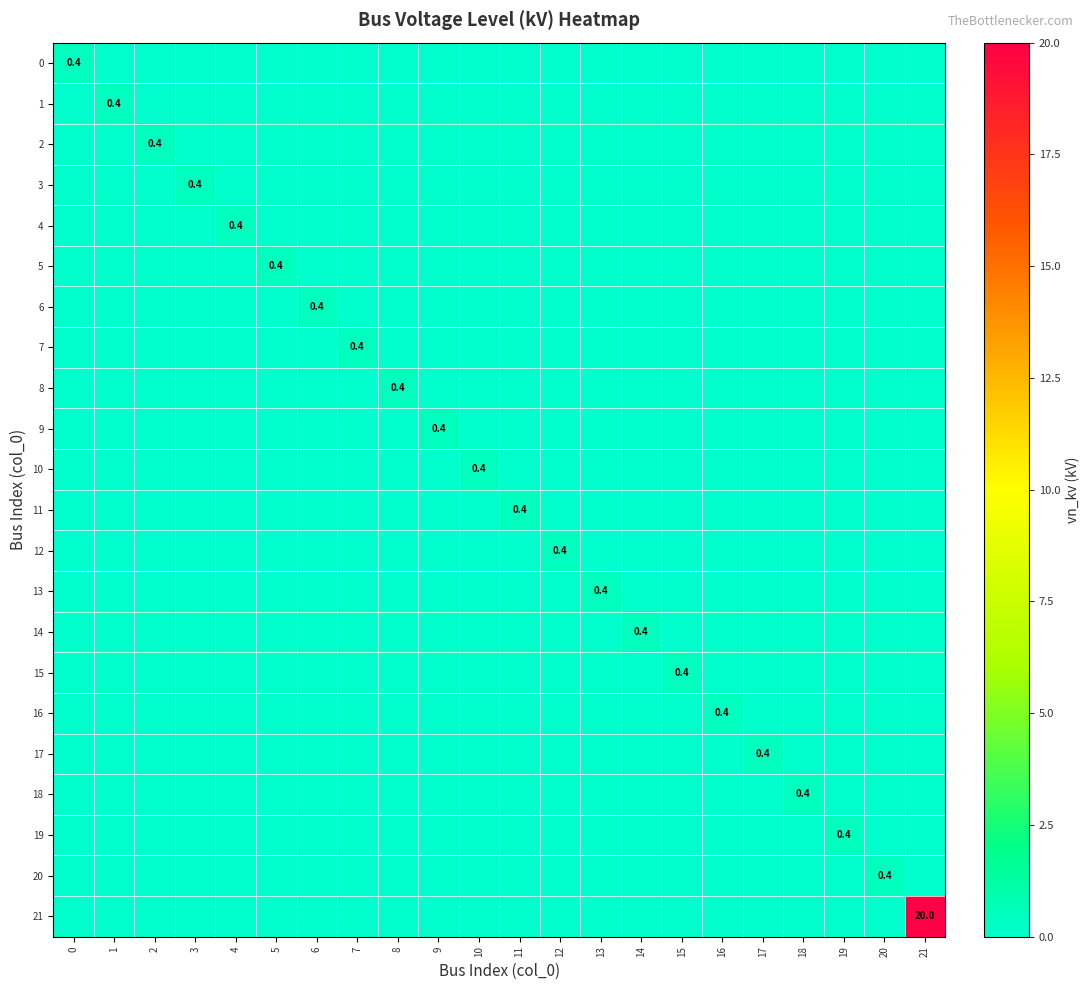

What is the difference between the maximum and second lowest values in the 19 series?

0.4